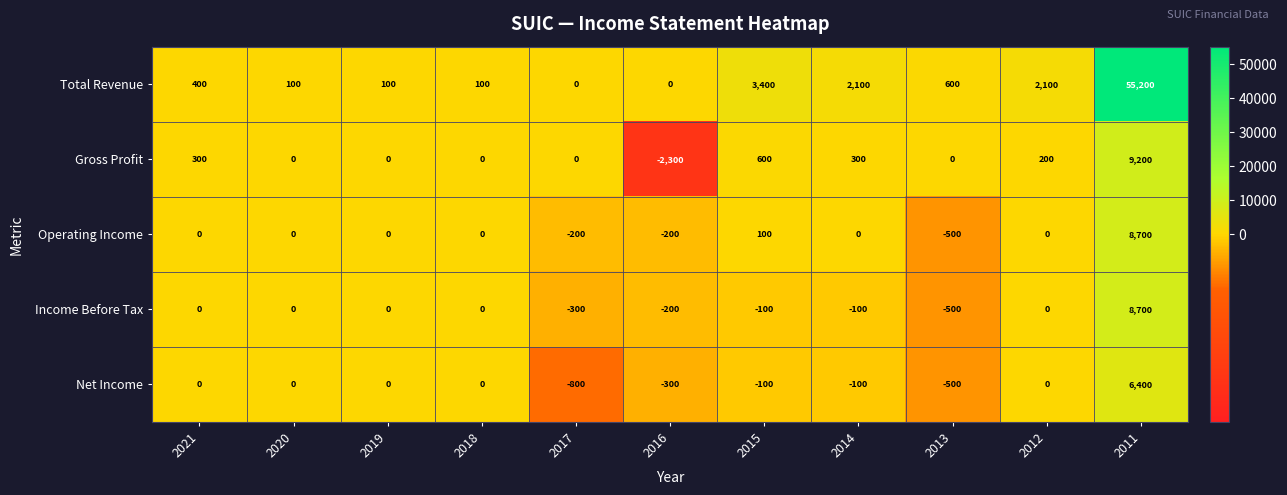

Is it true that Income Before Tax equals -300 at 2017?

True